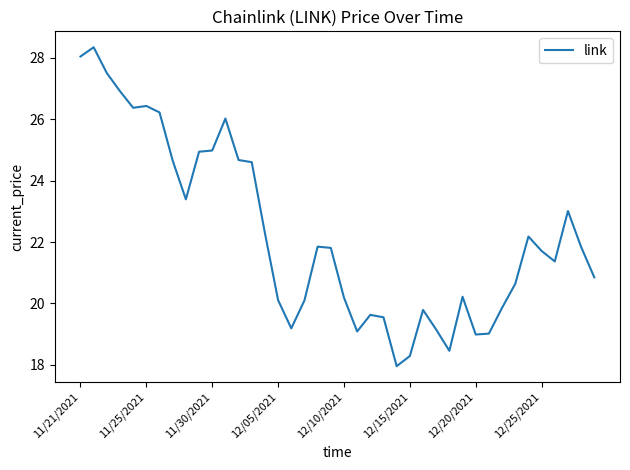

What is the minimum value shown in the chart?

18.0